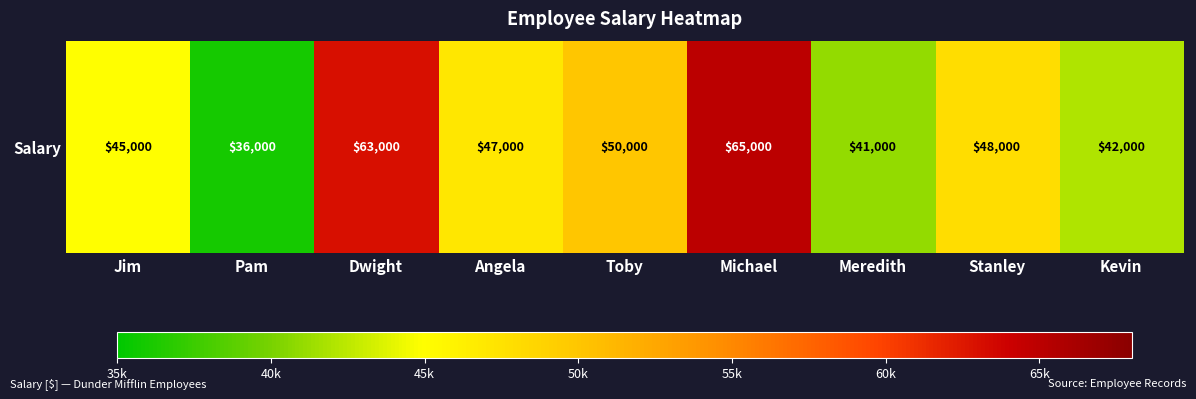

Is it true that the value at Michael is 65000?

True